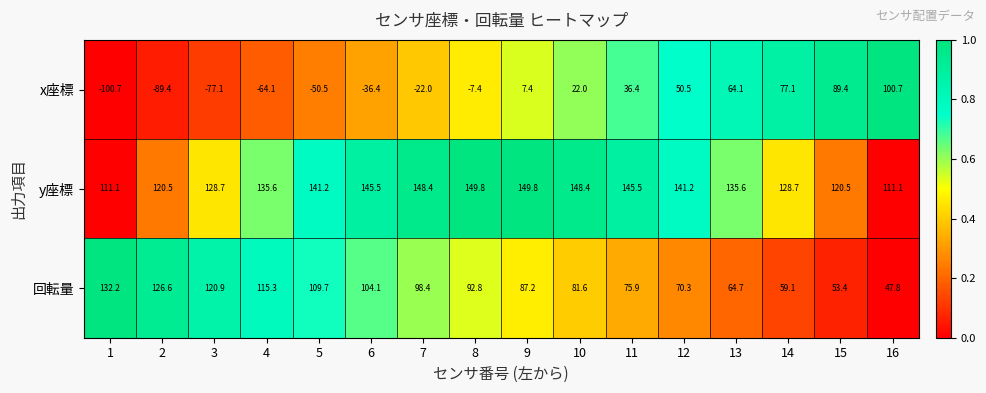

At which category is the sum across all series the highest?

14